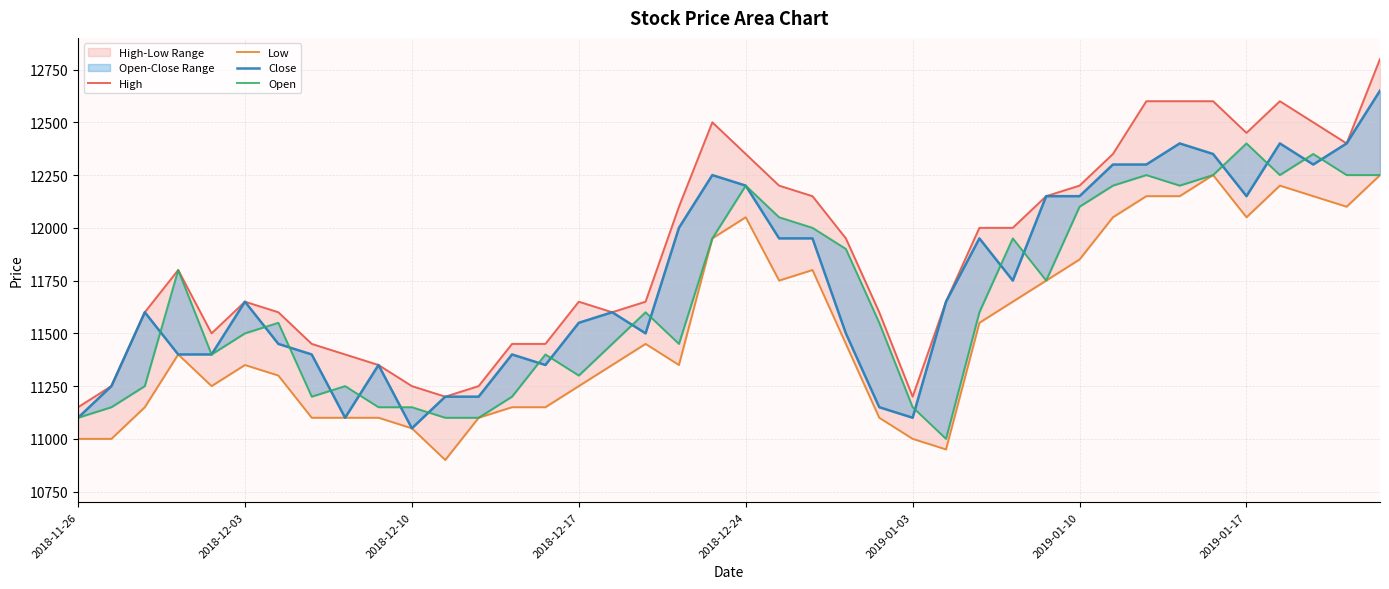

Does the chart have visible grid lines?

Yes